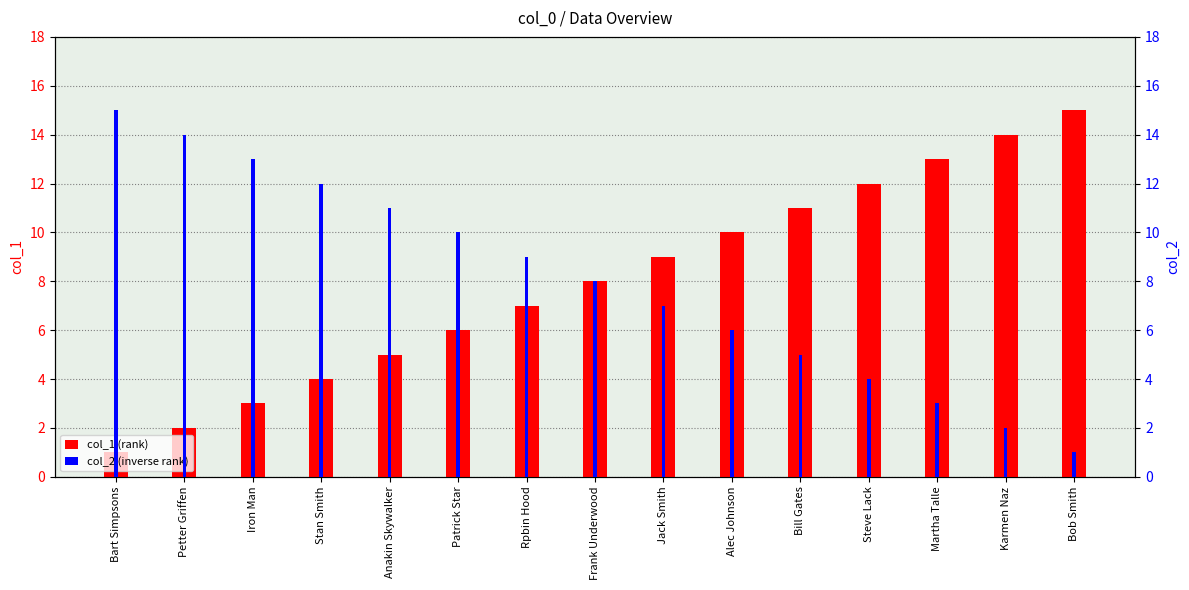

What is the sum of all col_2 (inverse rank) values?

120